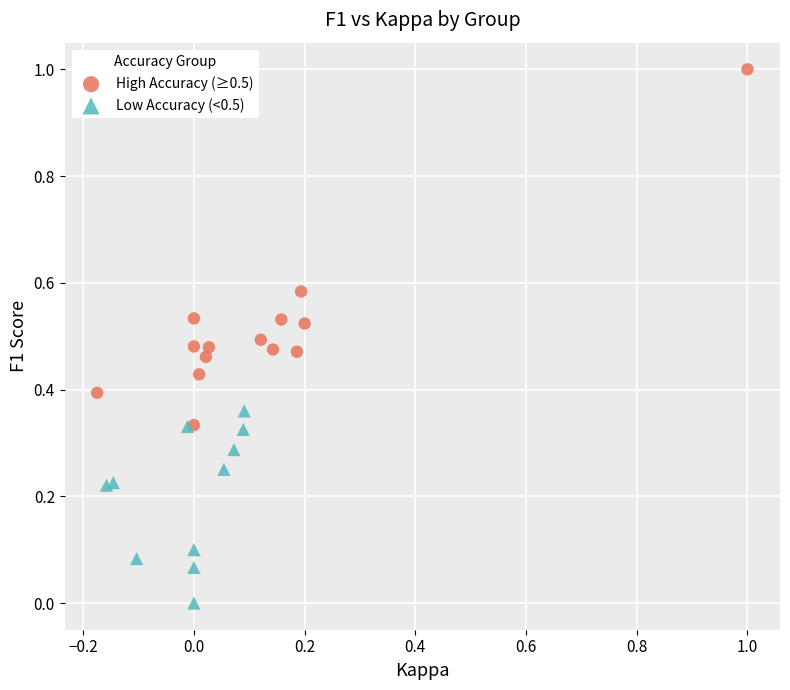

Which series contains the highest Y value?

High Accuracy (≥0.5)